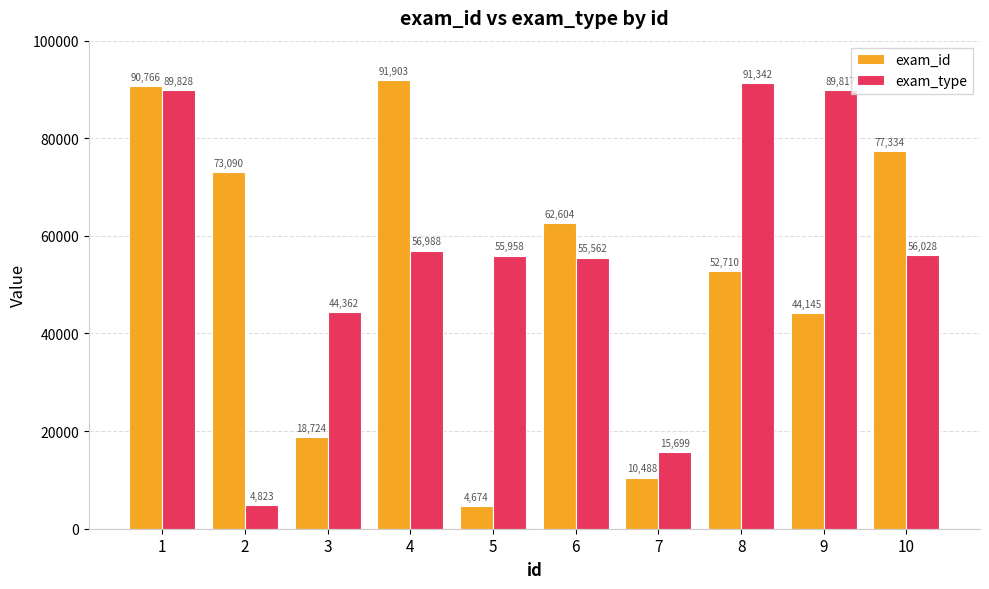

What is the lowest value of the exam_type series?

4823